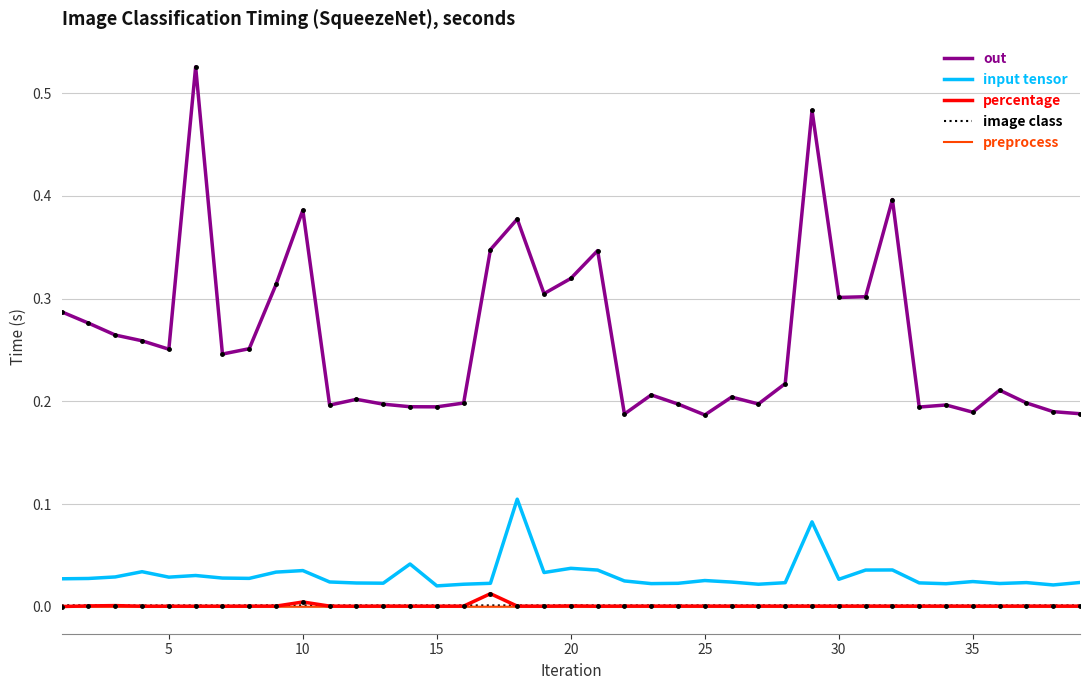

Which series has the largest total across all categories?

out